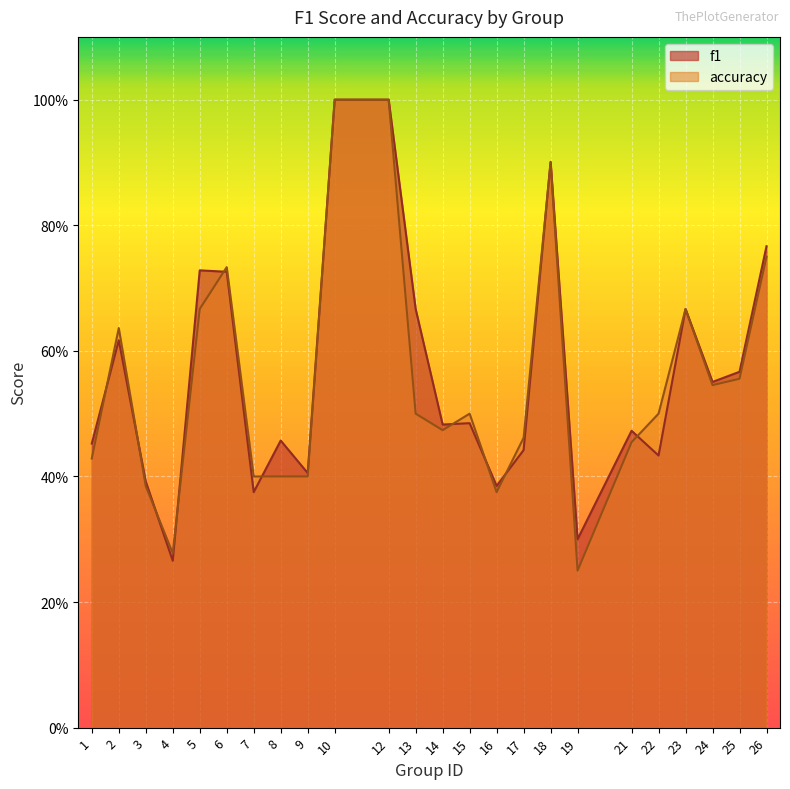

What is the difference between the maximum and minimum values in the accuracy series?

0.8